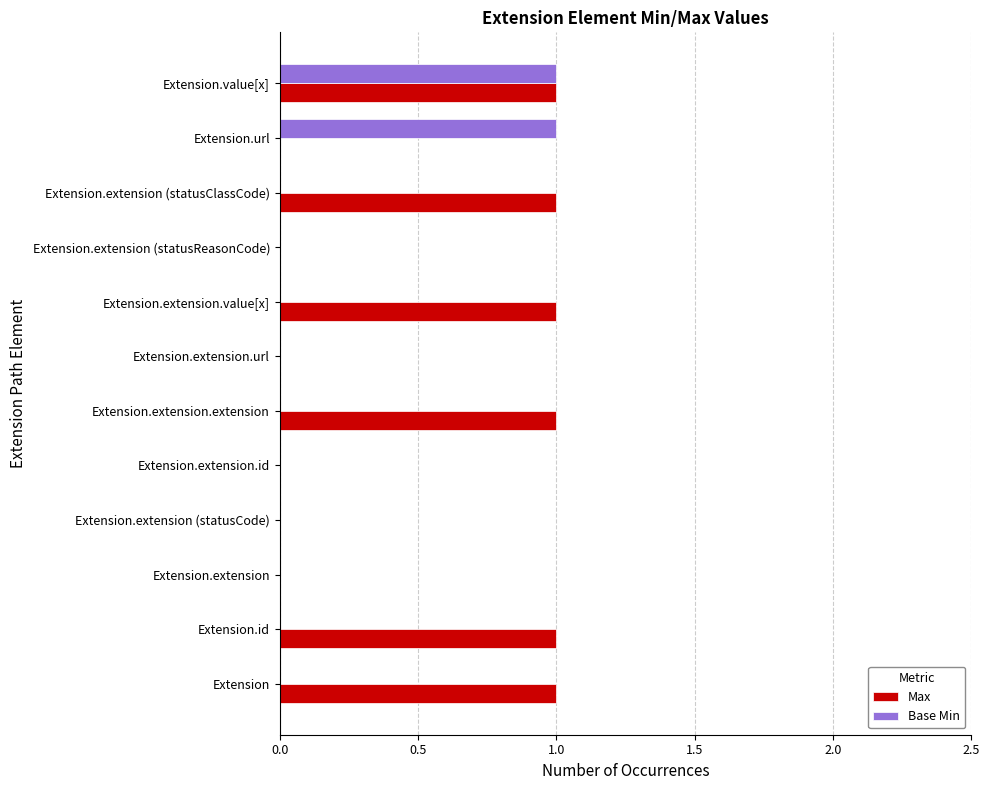

What is the sum of all Max values?

6